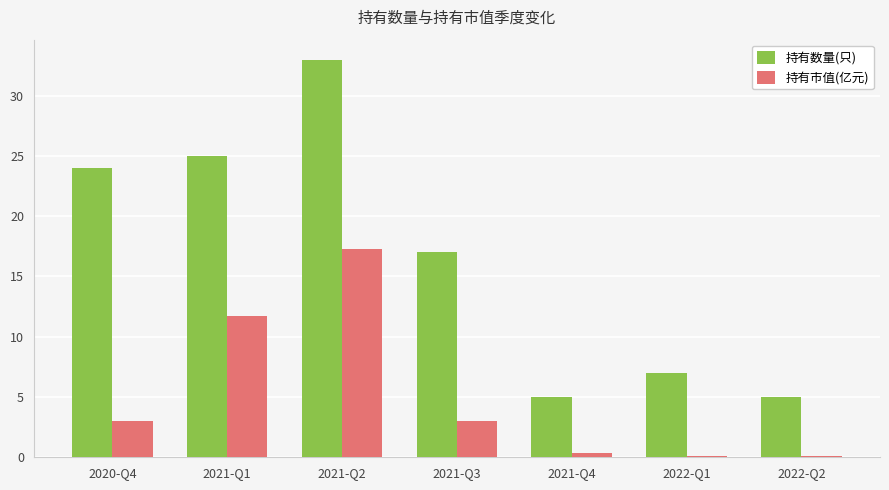

Which series has the largest total across all categories?

持有数量(只)